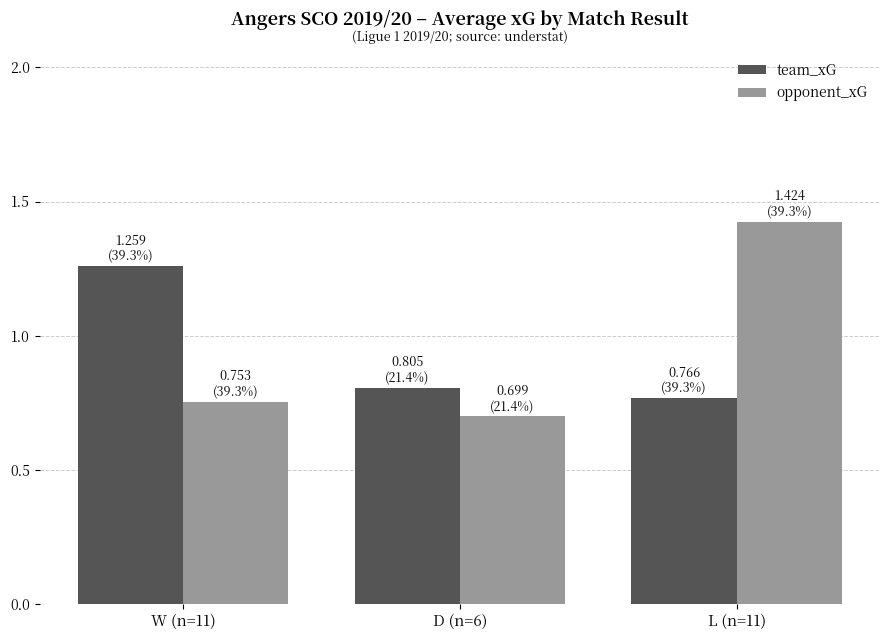

Which category has the highest value in the opponent_xG series?

L (n=11)